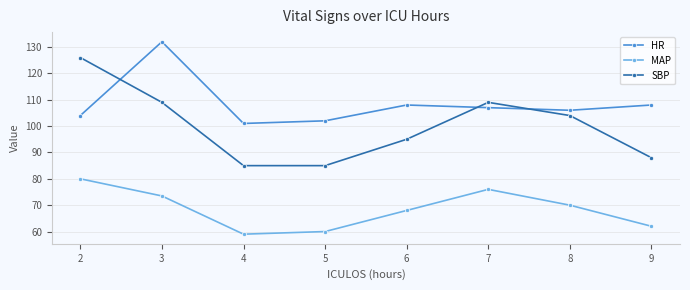

How many interior local valleys does the HR series have?

2